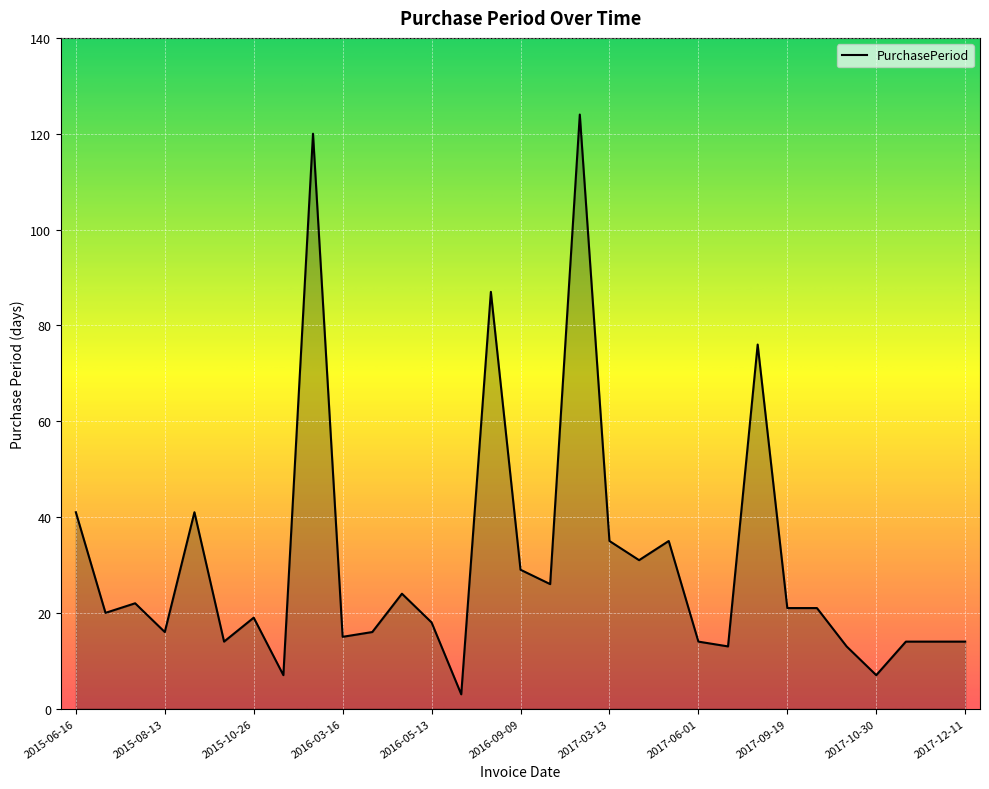

Does the chart have visible grid lines?

Yes